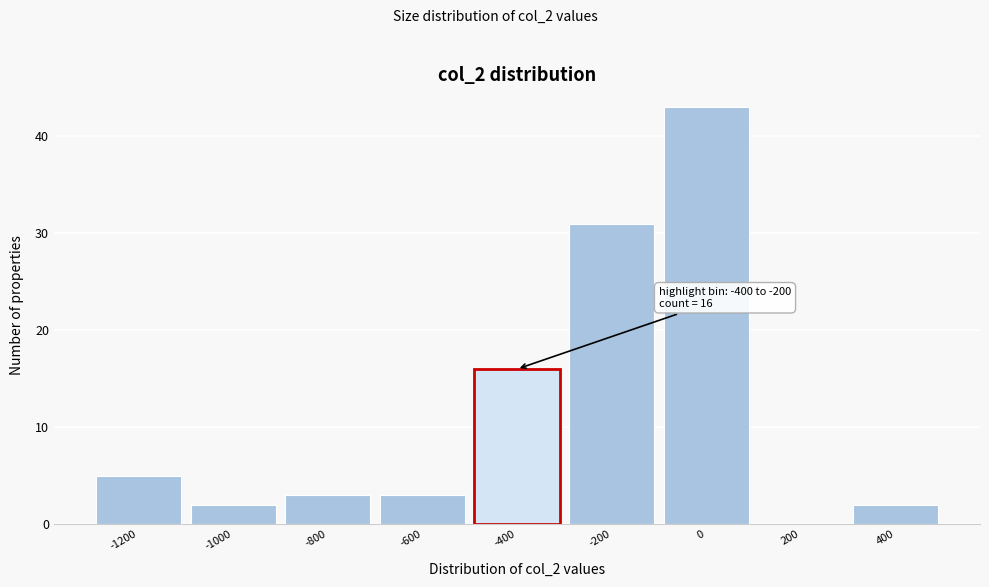

Reading left to right, transcribe all the data shown in this chart.

-1200=5	-1000=2	-800=3	-600=3	-400=16	-200=31	0=43	200=0	400=2